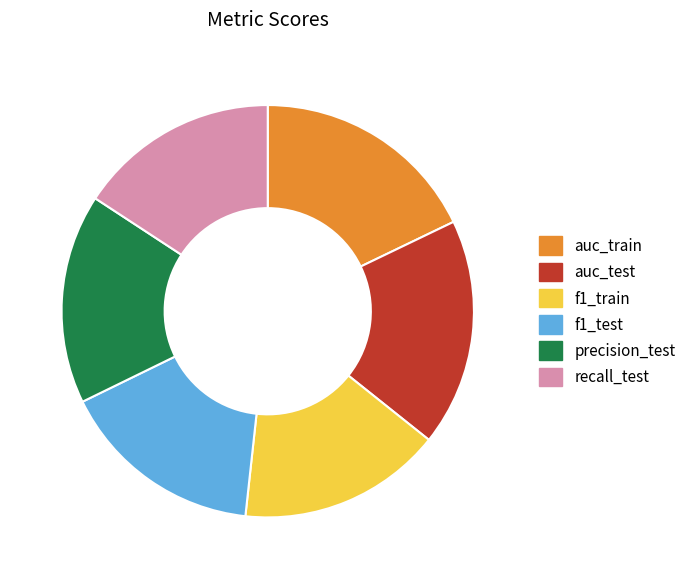

Between f1_train and auc_test, which is larger?

auc_test